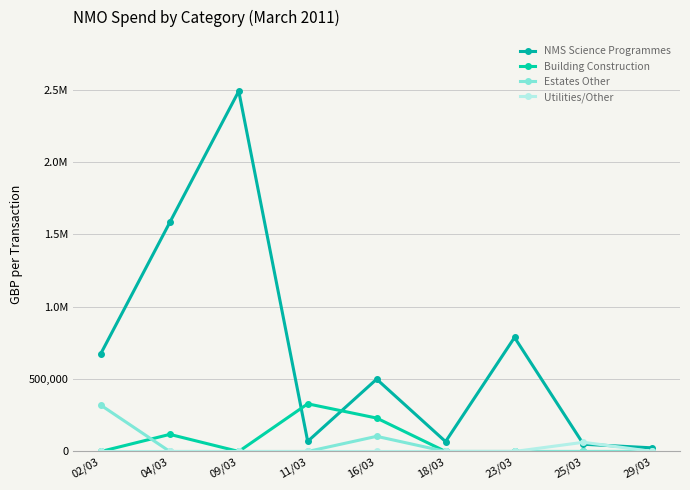

Is this an area chart (filled region under the line)?

No